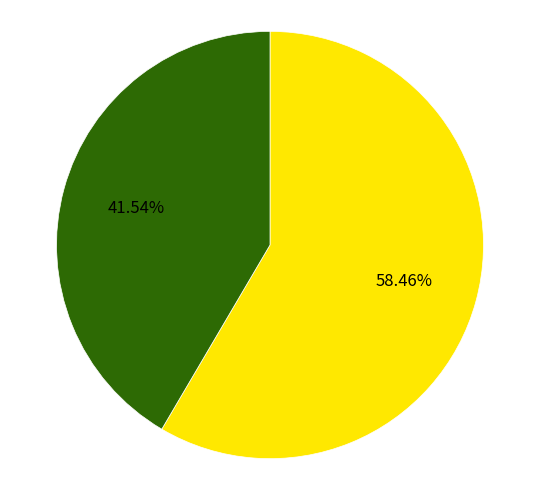

Is there a majority slice in this chart?

Yes